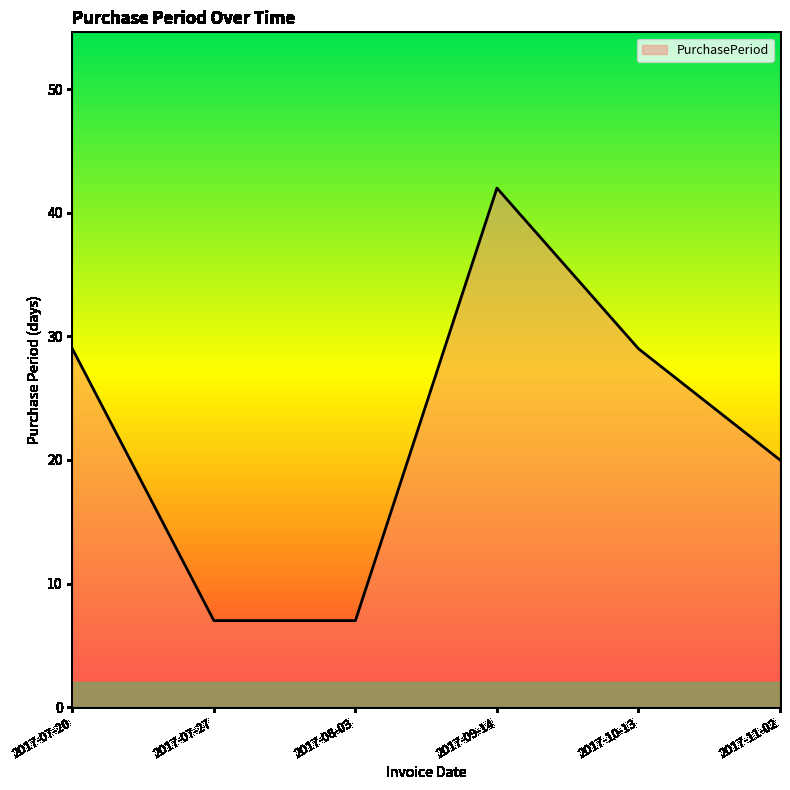

Is it true that the value at 2017-11-02 is 20?

True